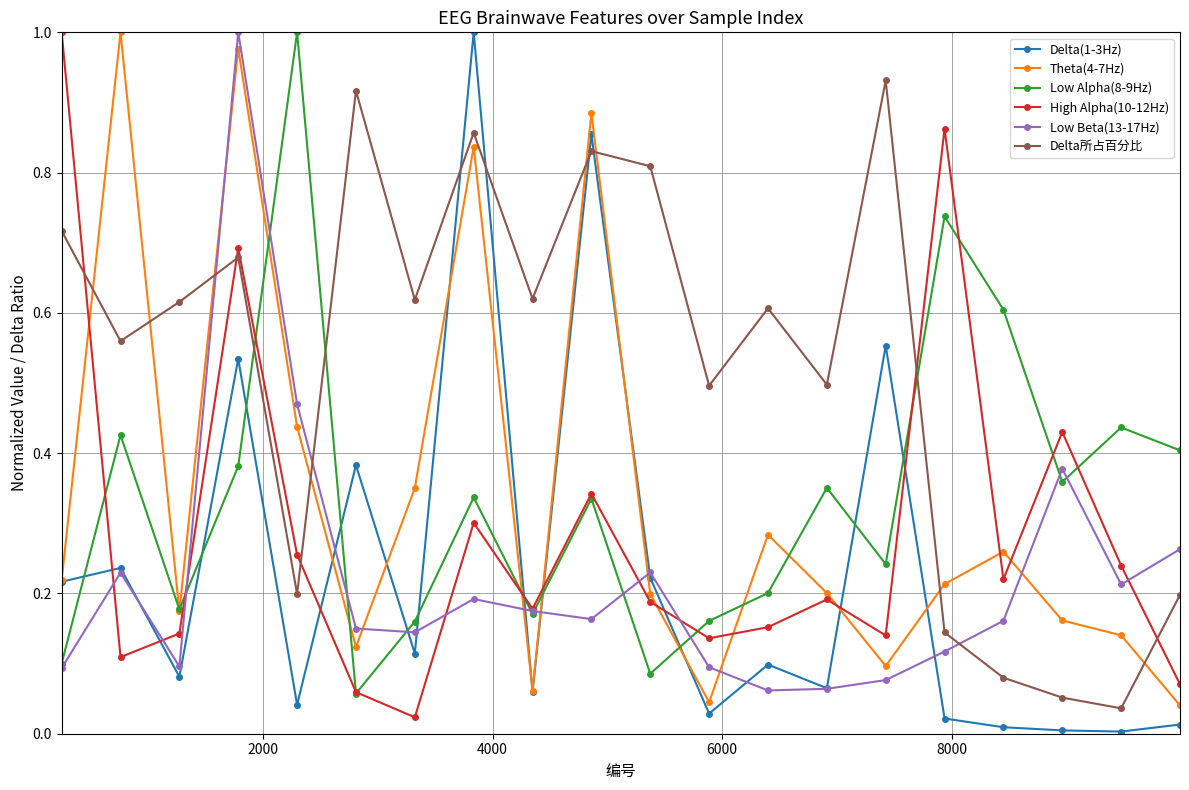

In Low Alpha(8-9Hz), how many points are lower than both neighbors (excluding endpoints)?

6